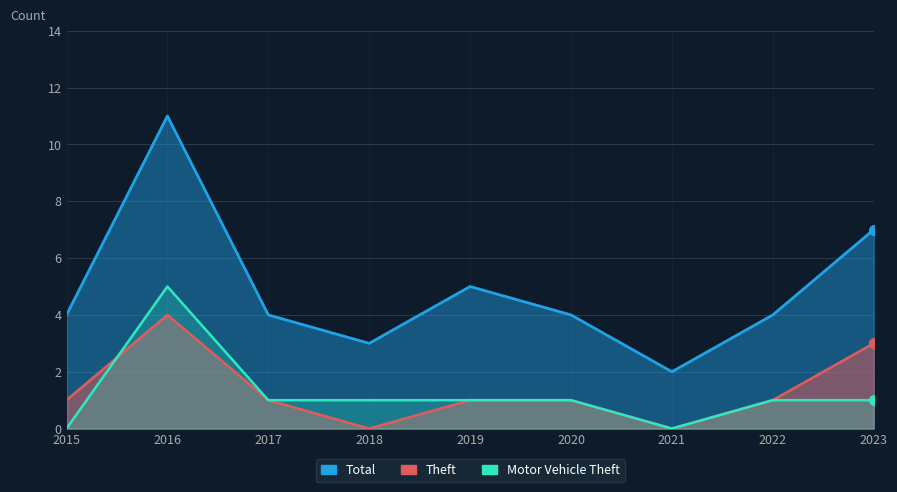

How many data points in Total are above 4?

3